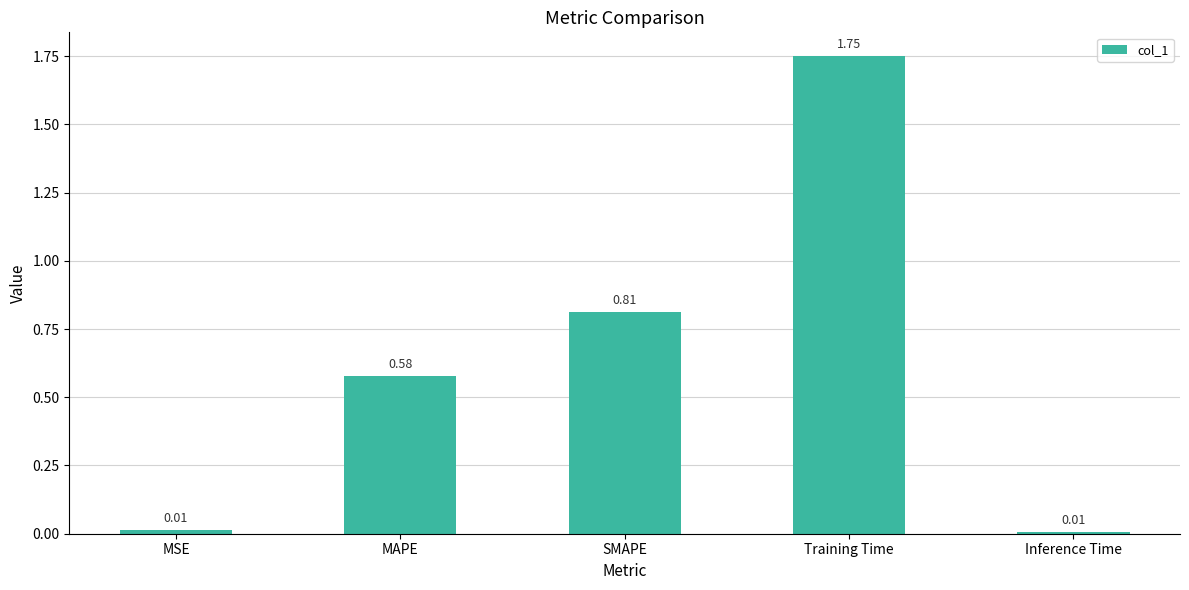

Are the bars grouped side by side (vs. stacked)?

No